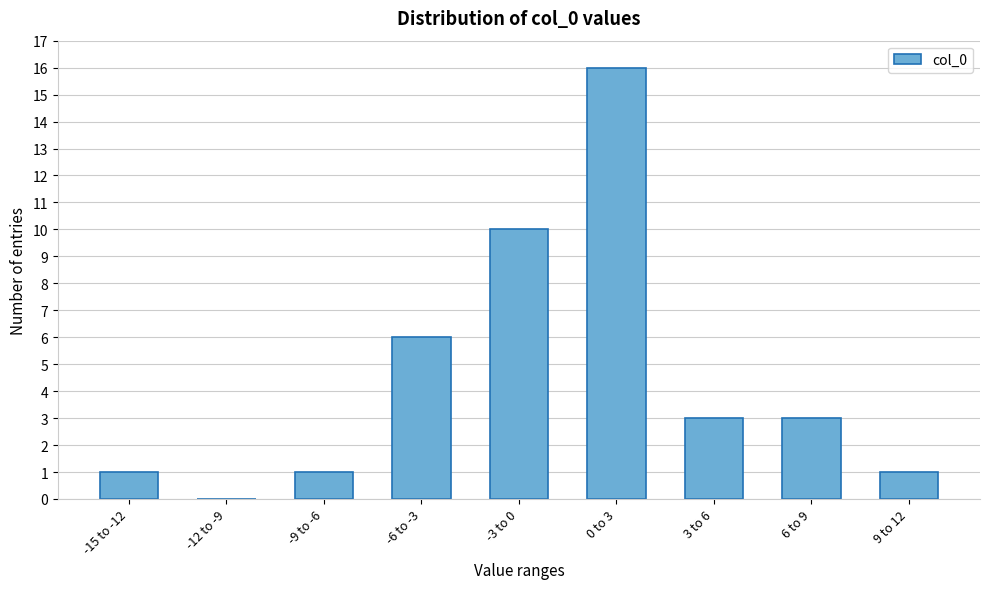

Reading left to right, what are all the values shown in this chart?

-15 to -12=1	-12 to -9=0	-9 to -6=1	-6 to -3=6	-3 to 0=10	0 to 3=16	3 to 6=3	6 to 9=3	9 to 12=1